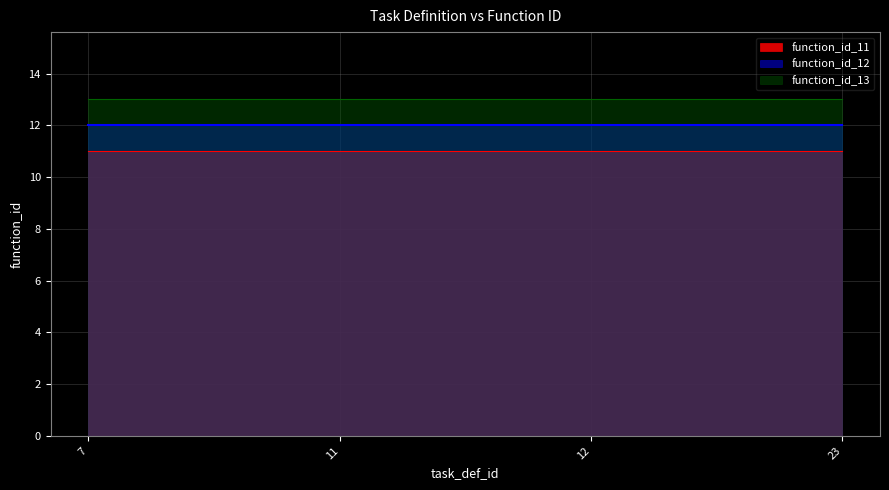

How many lines are shown in the chart?

3